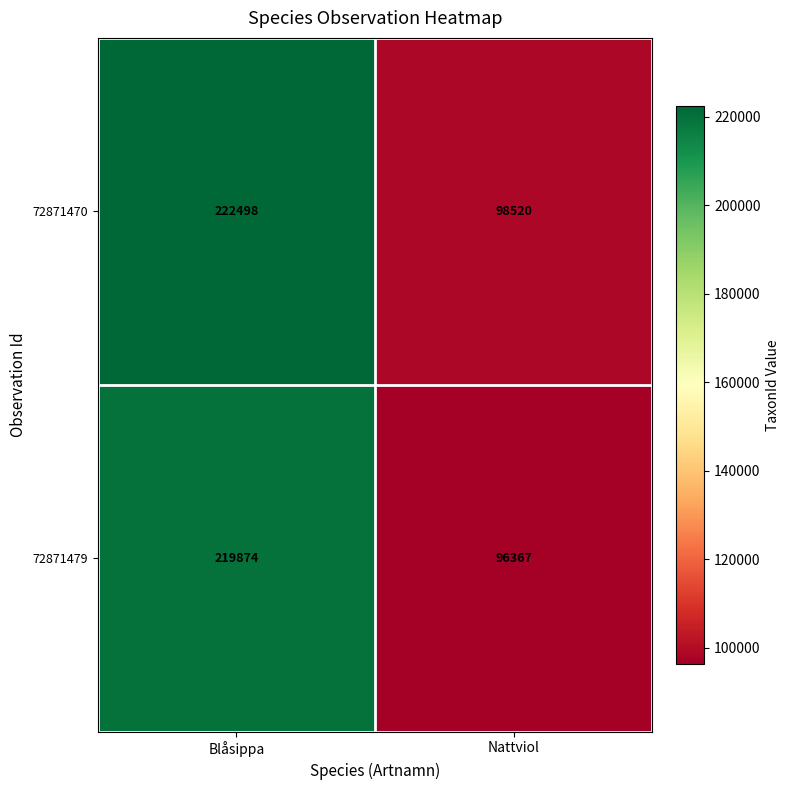

Between Blåsippa and Nattviol, which series saw the biggest shift?

72871470